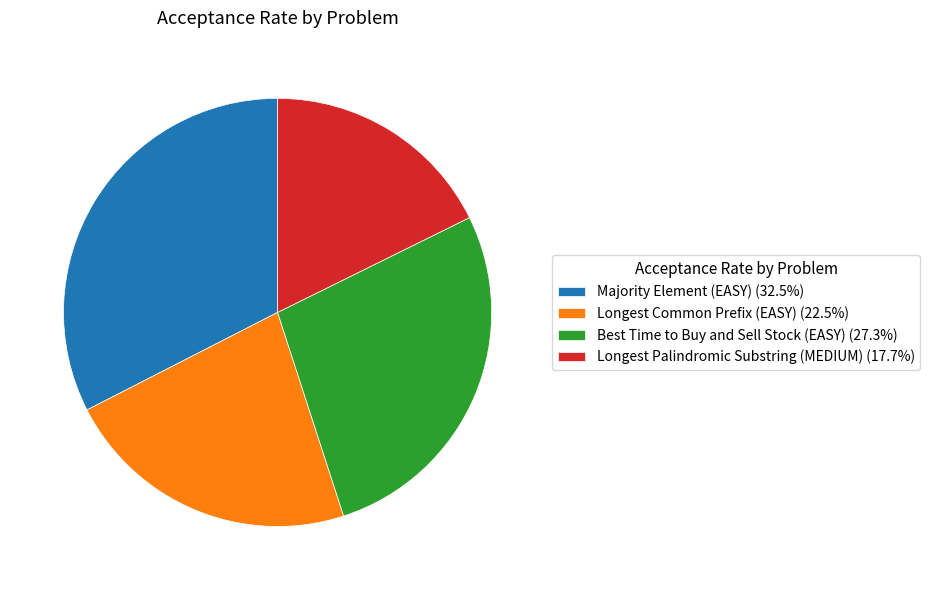

Is there any slice that represents more than half of the pie?

No